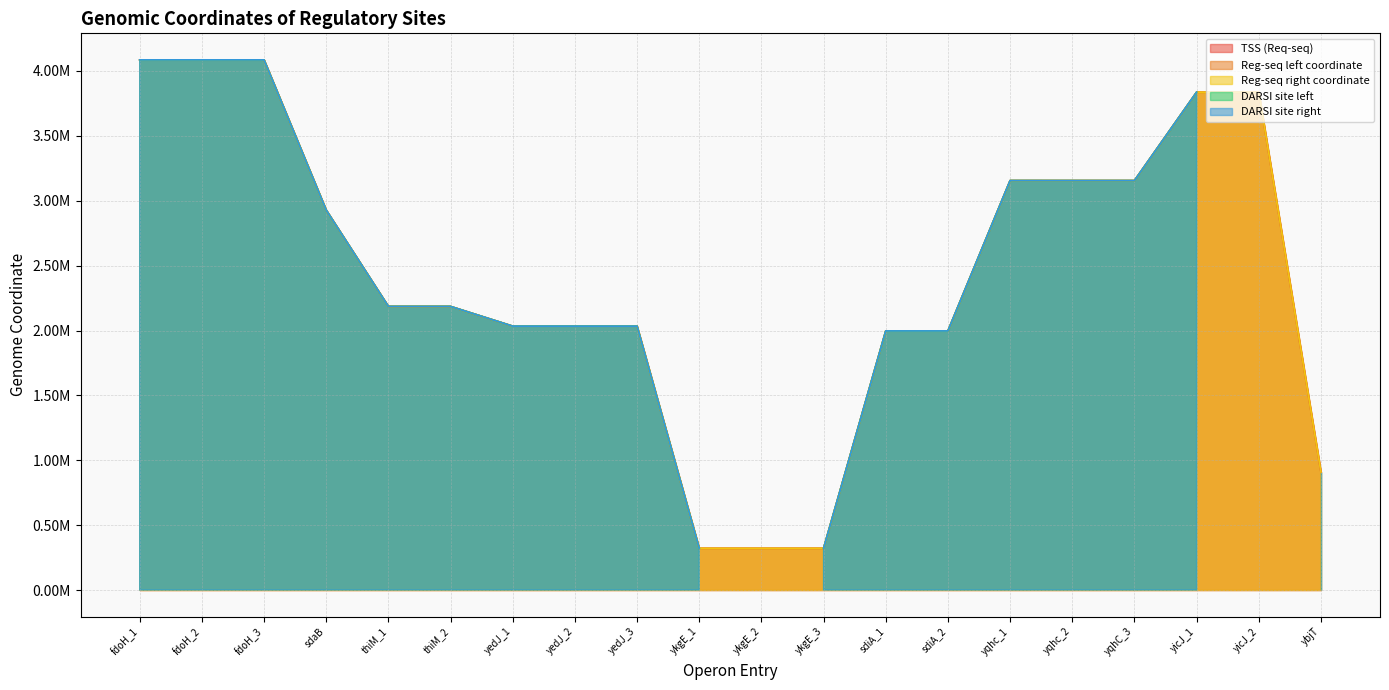

True or false: Reg-seq left coordinate and TSS (Req-seq) cross at least once.

False